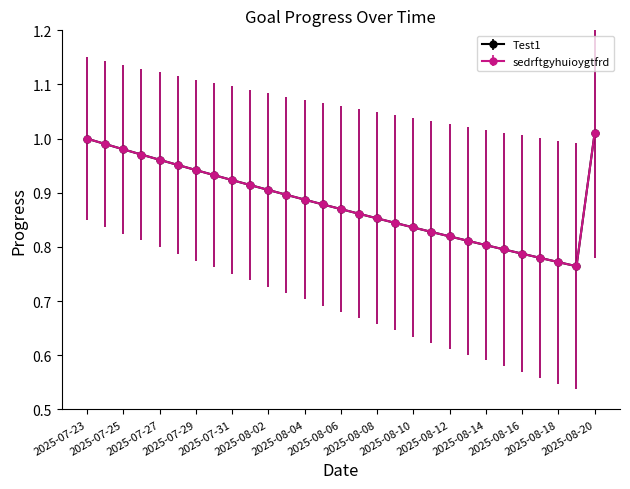

At which category is the sum across all series the highest?

2025-08-20